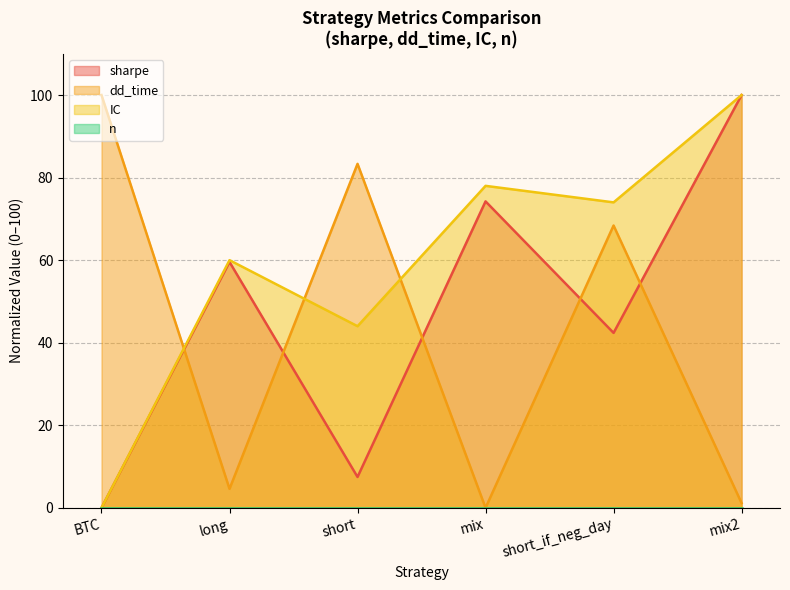

What is the spread (max minus min) of values at BTC?

100.0